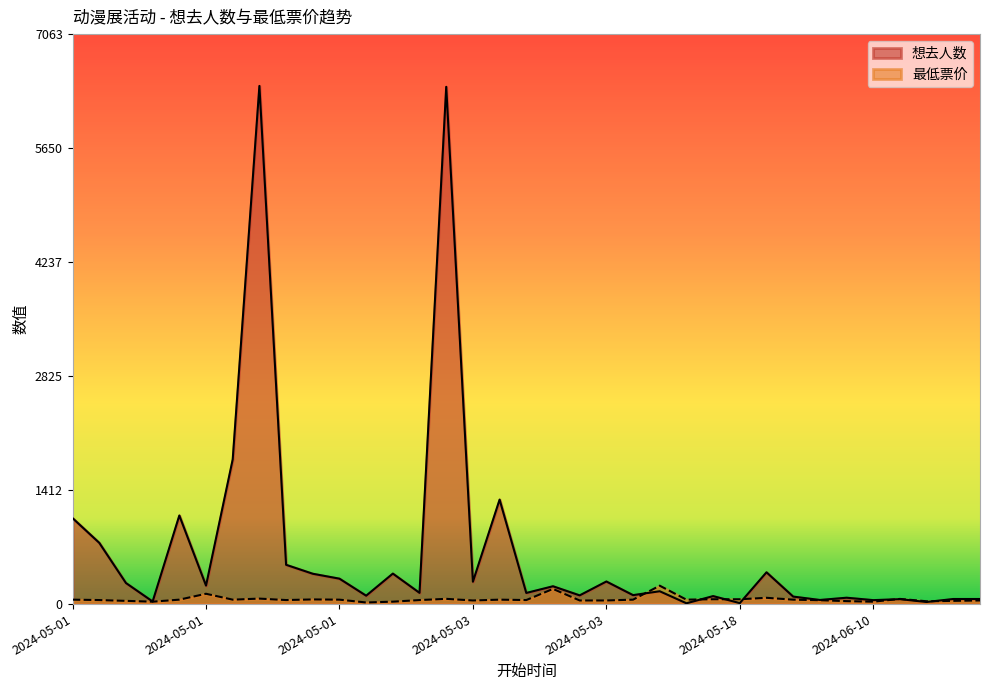

At which category does the chart reach its peak across all series?

2024-05-01